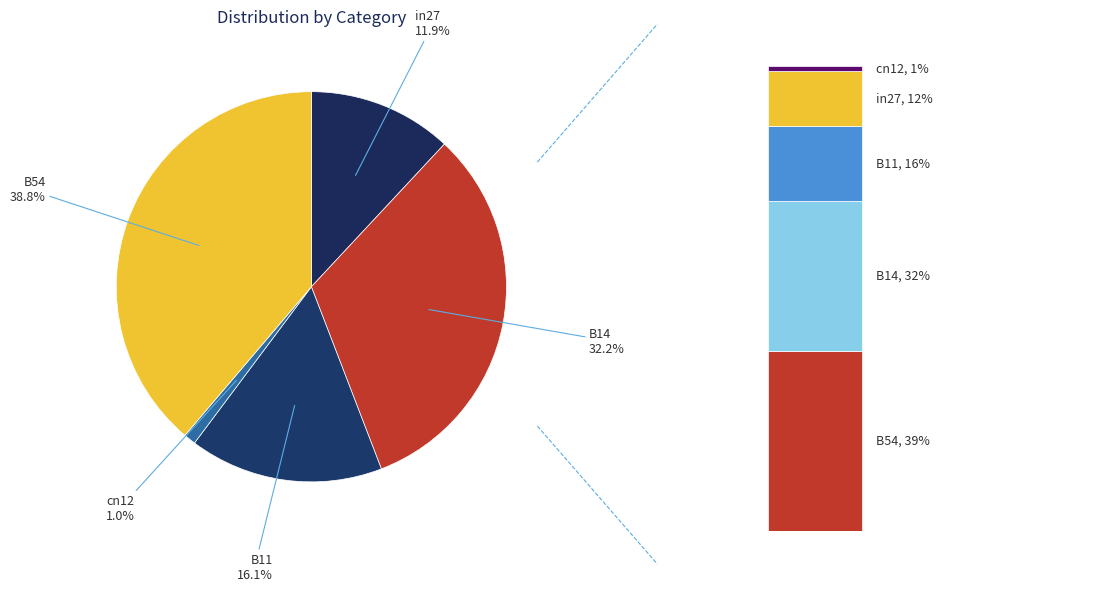

To the nearest percent, what portion does in27 represent?

12%